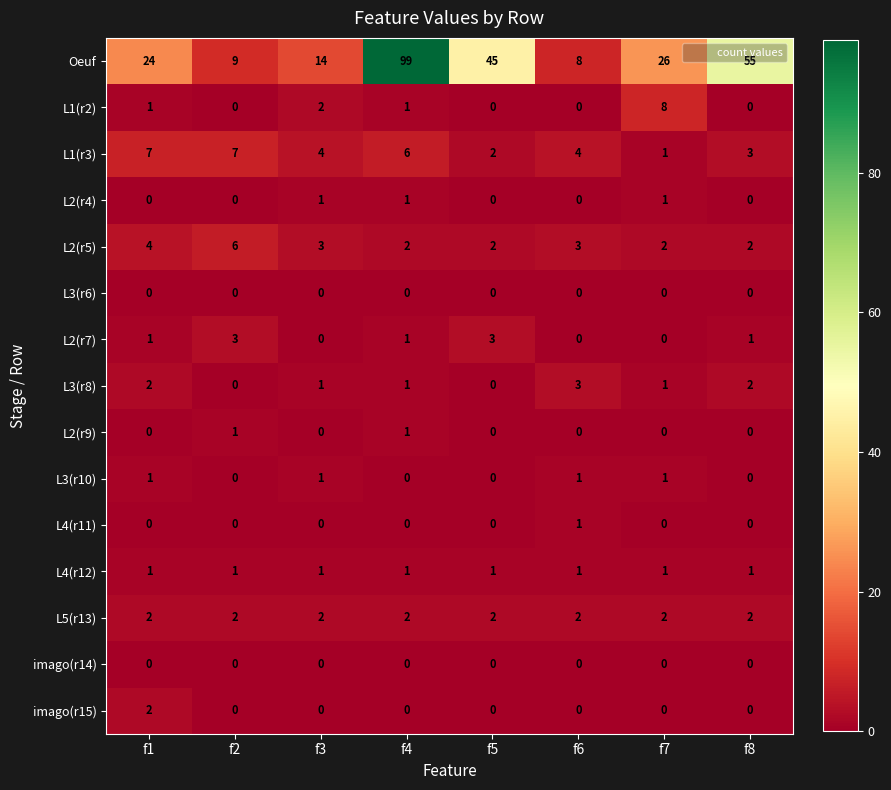

At which label does L1(r3) reach its minimum?

f7